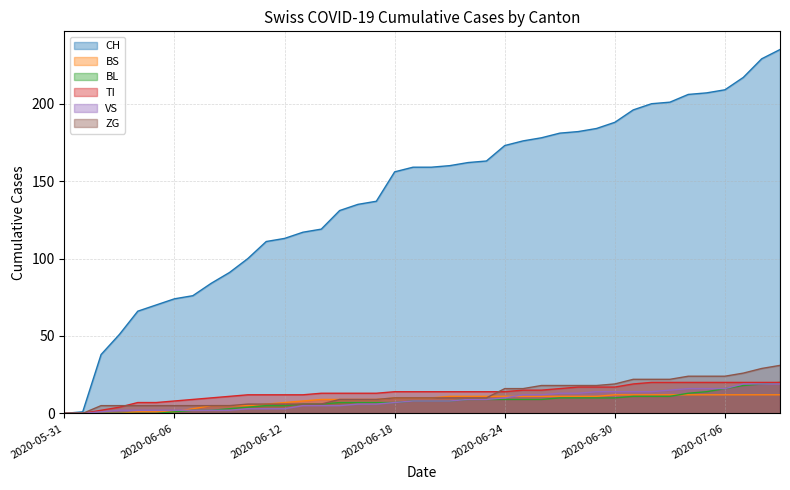

Between 2020-06-14 and 2020-06-24, which series saw the biggest shift?

CH